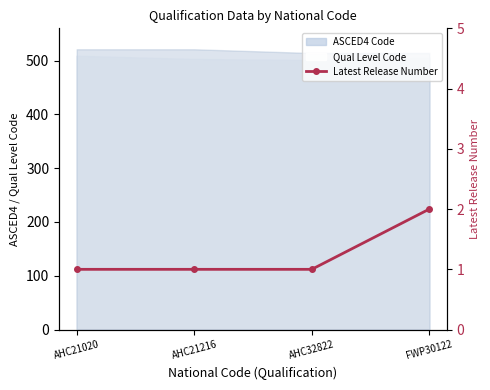

What position from the right is AHC21020?

4